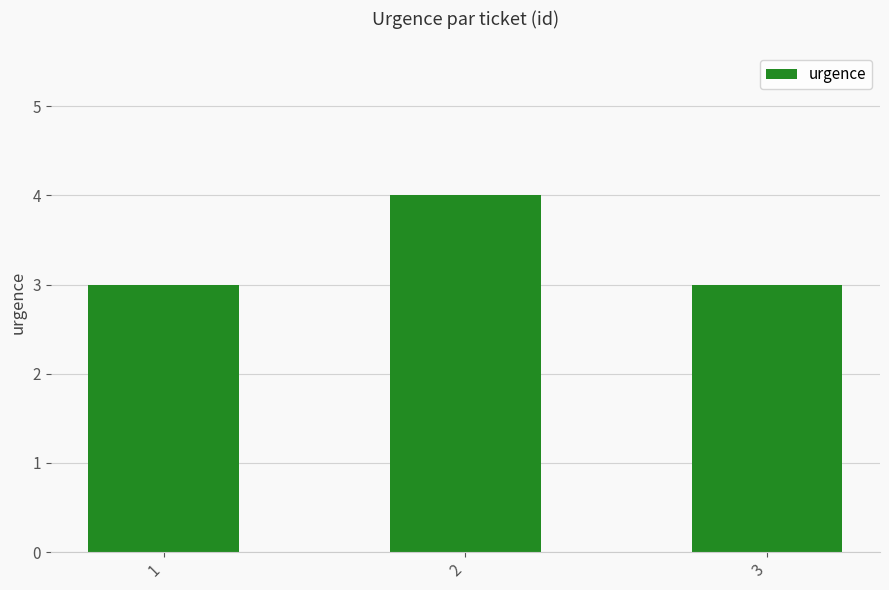

What is the greatest value displayed?

4